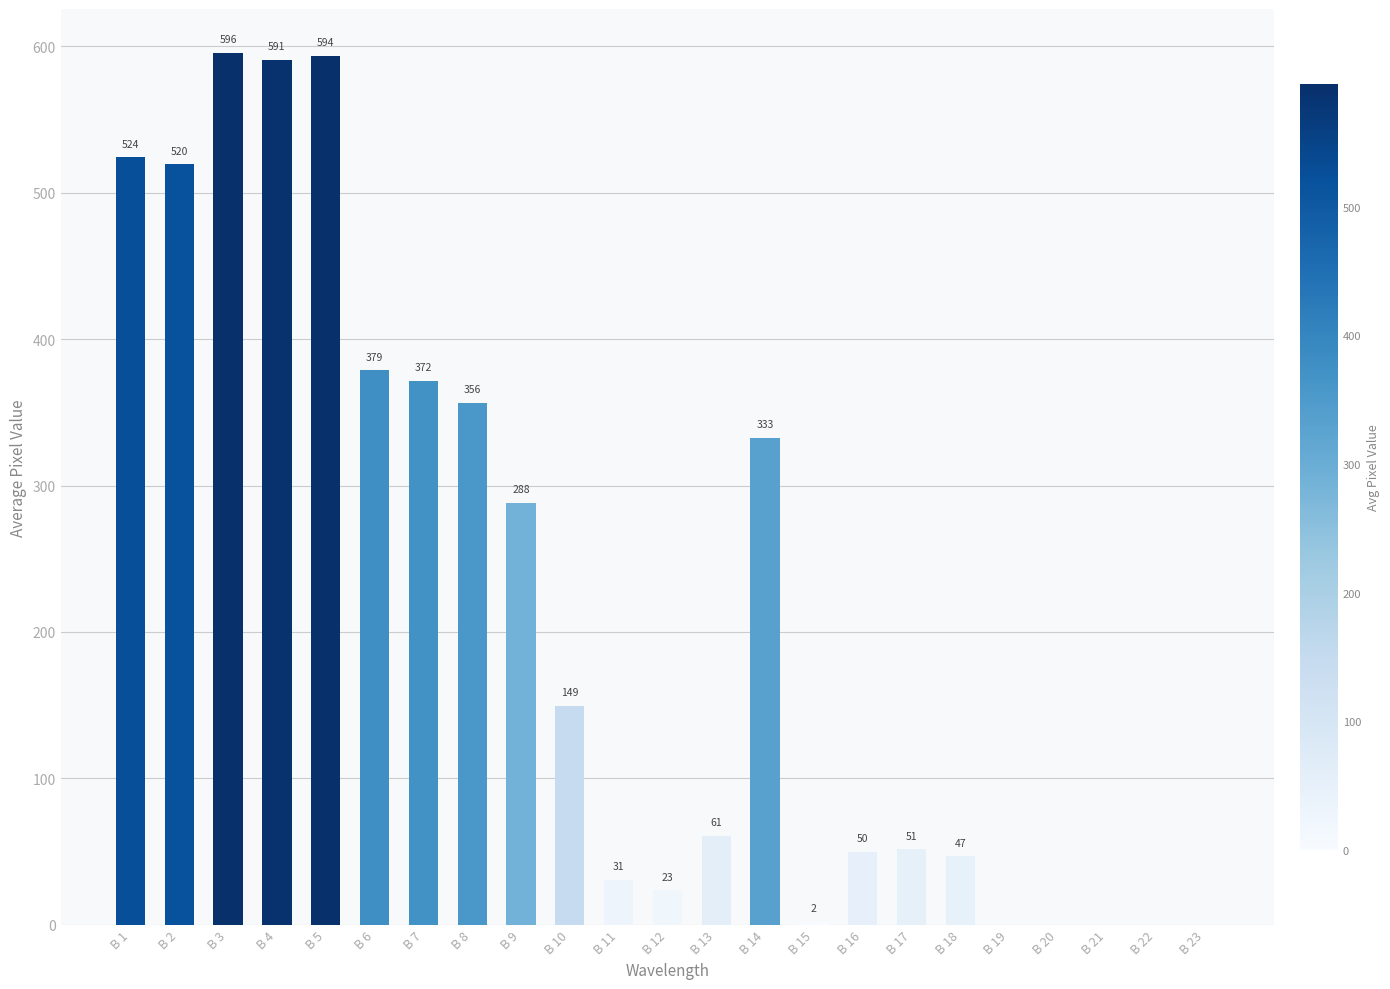

What is the difference between the values at B 20 and B 11?

30.7